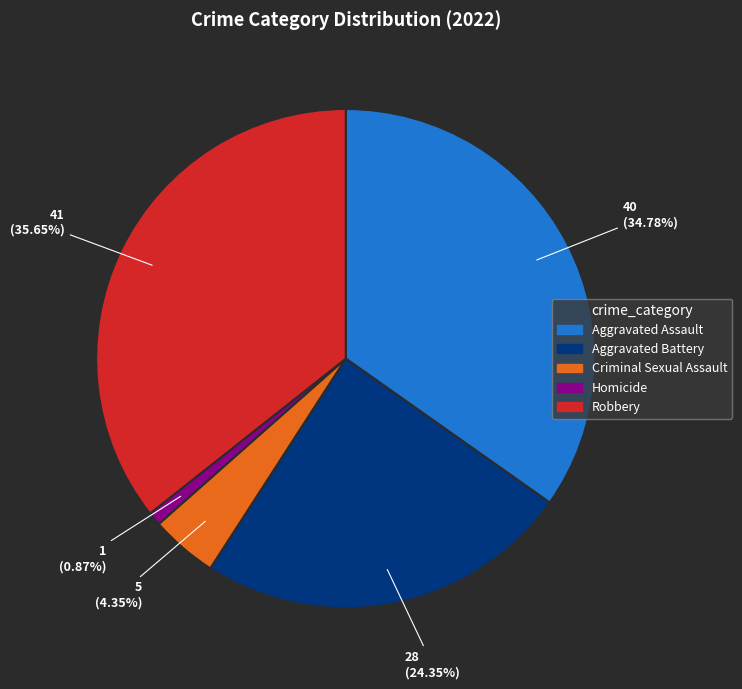

To the nearest percent, what is the average slice percentage?

20%